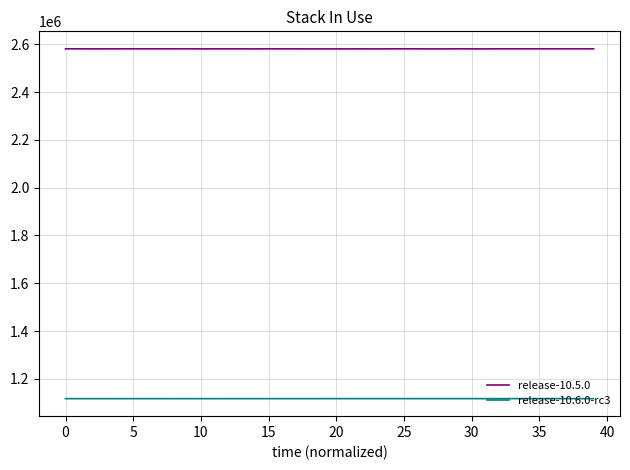

What is the maximum value for release-10.5.0?

2581170.4